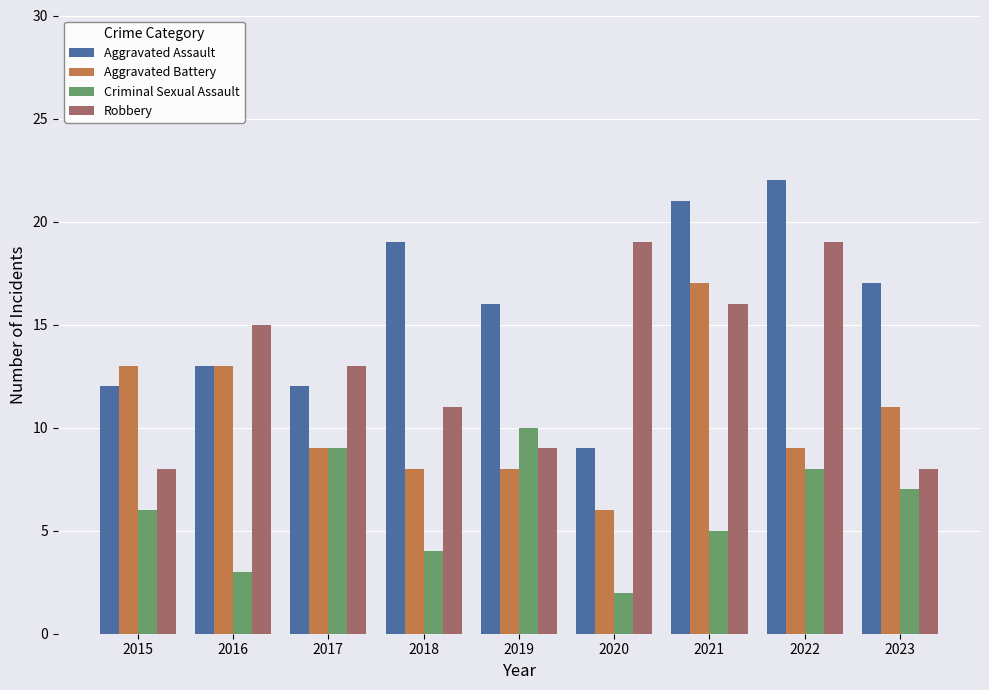

Reading right to left, extract all data points from this chart.

Aggravated Assault: 17	22	21	9	16	19	12	13	12
Aggravated Battery: 11	9	17	6	8	8	9	13	13
Criminal Sexual Assault: 7	8	5	2	10	4	9	3	6
Robbery: 8	19	16	19	9	11	13	15	8